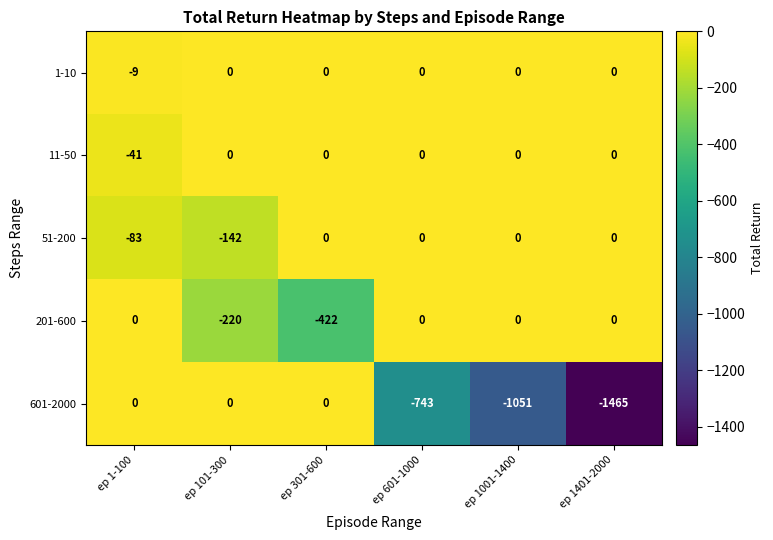

Count the 601-2000 values in the range -1051 to 0.

5